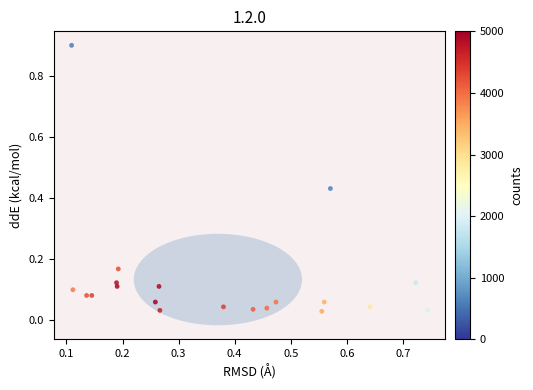

What is the range of Y values (max minus min)?

0.9